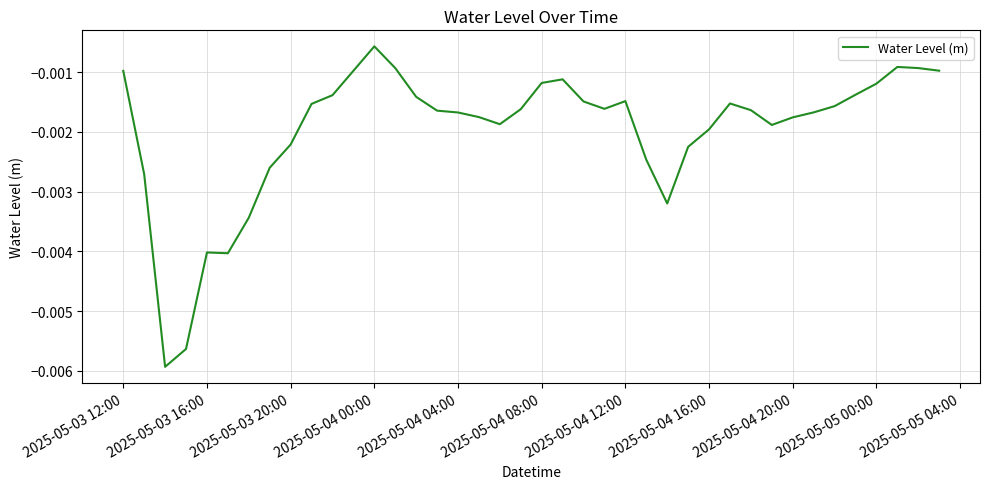

Which has a higher value, 2025-05-04 16:00 or 2025-05-03 20:00?

2025-05-04 16:00